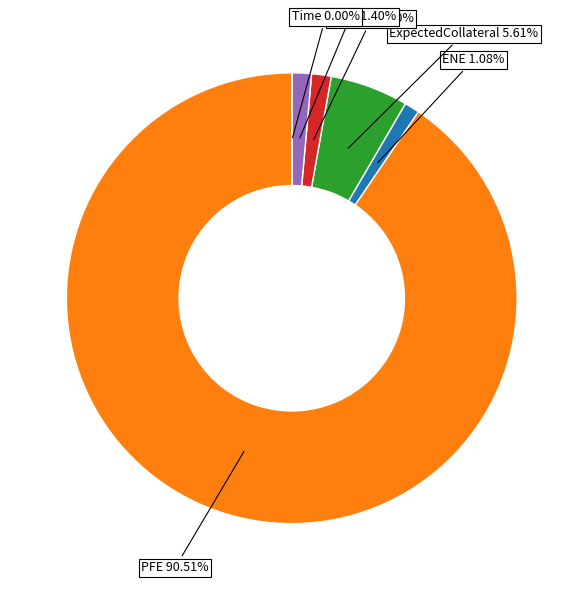

Which slice is the largest?

PFE